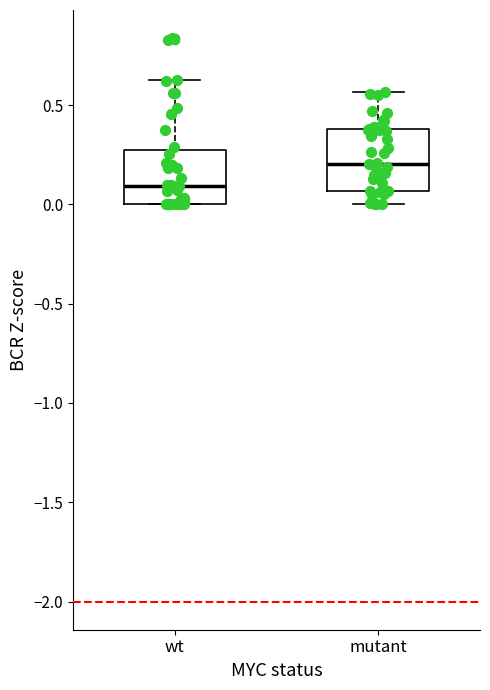

Reading left to right, transcribe this box plot: for each box, give where its median line is, the range the box spans, and where its two whiskers end, as read against the y-axis. The values are not printed on the chart, so give them approximately, as read against the axis.

wt: median 0.10, box 0.00 to 0.25, whiskers 0.00 to 0.65
mutant: median 0.20, box 0.05 to 0.40, whiskers 0.00 to 0.55